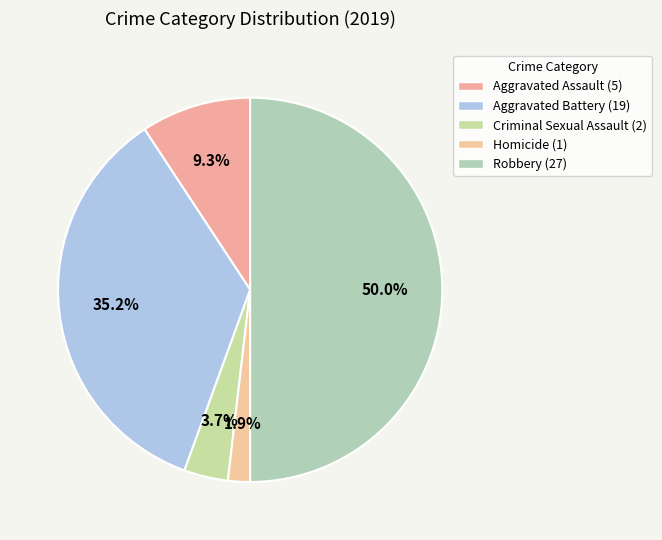

How many slices are in this pie chart?

5